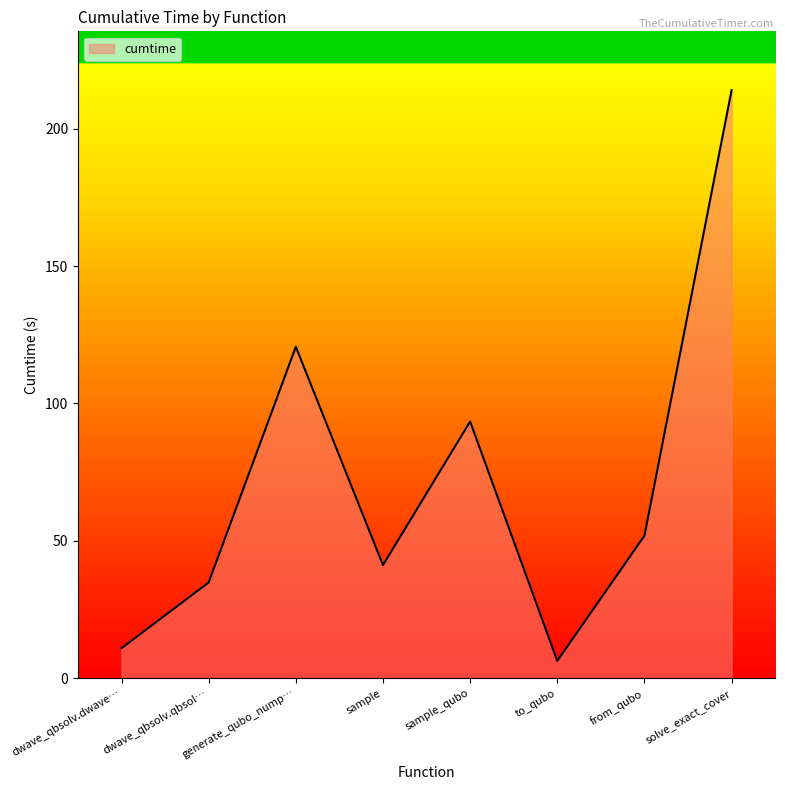

Rank the categories by value from lowest to highest.

to_qubo, dwave_qbsolv.dwave…, dwave_qbsolv.qbsol…, sample, from_qubo, sample_qubo, generate_qubo_nump…, solve_exact_cover